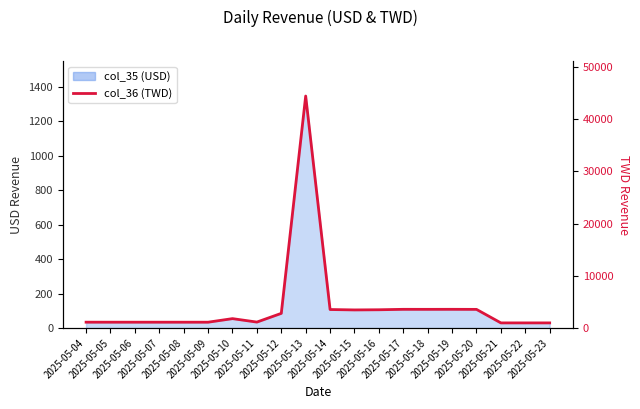

How many data points are above 1815?

9